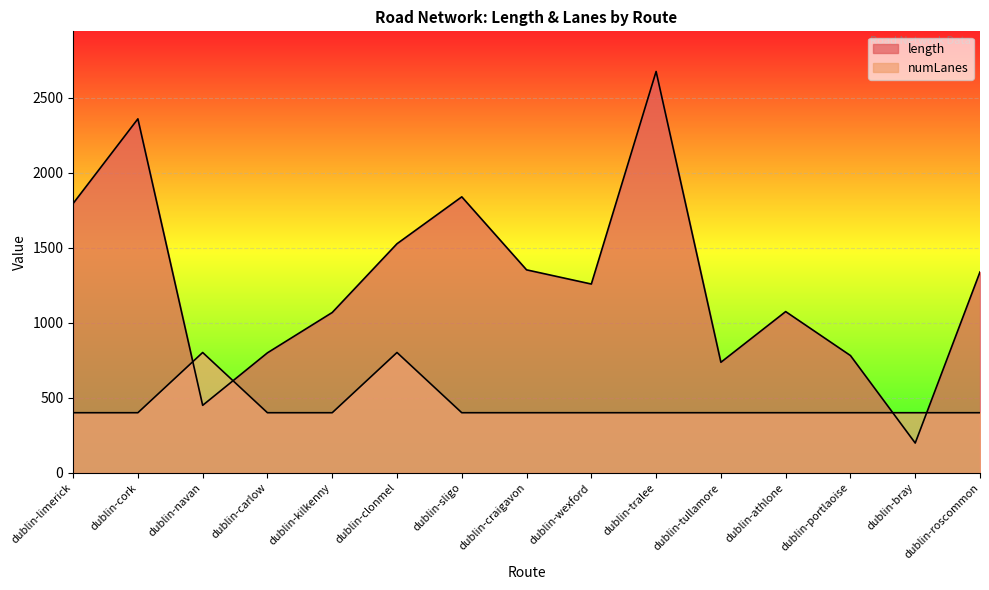

Which series has the widest spread of values?

length